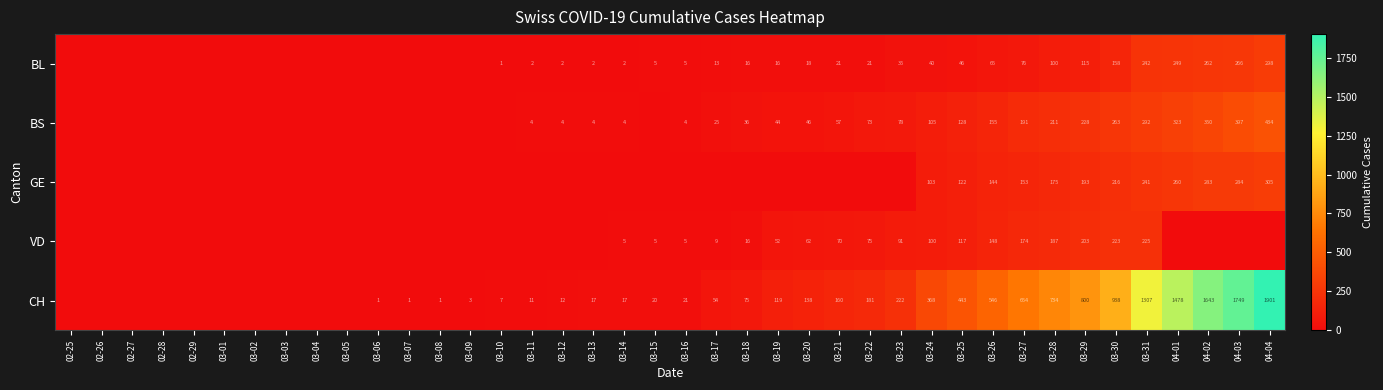

What is the total value across all series at 03-30?

1798